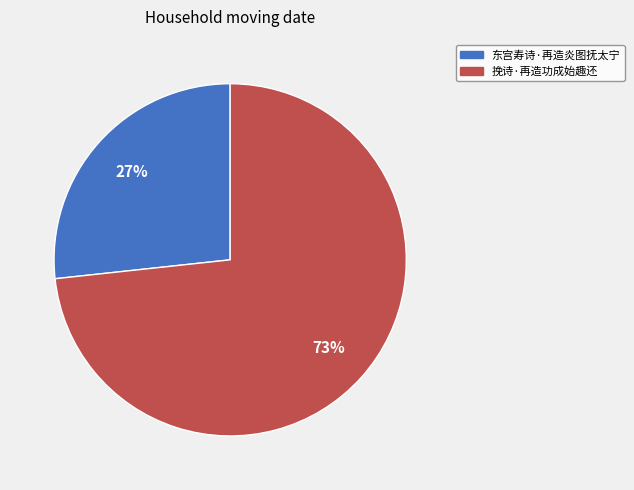

Which has a higher value, 东宫寿诗·再造炎图抚太宁 or 挽诗·再造功成始趣还?

挽诗·再造功成始趣还